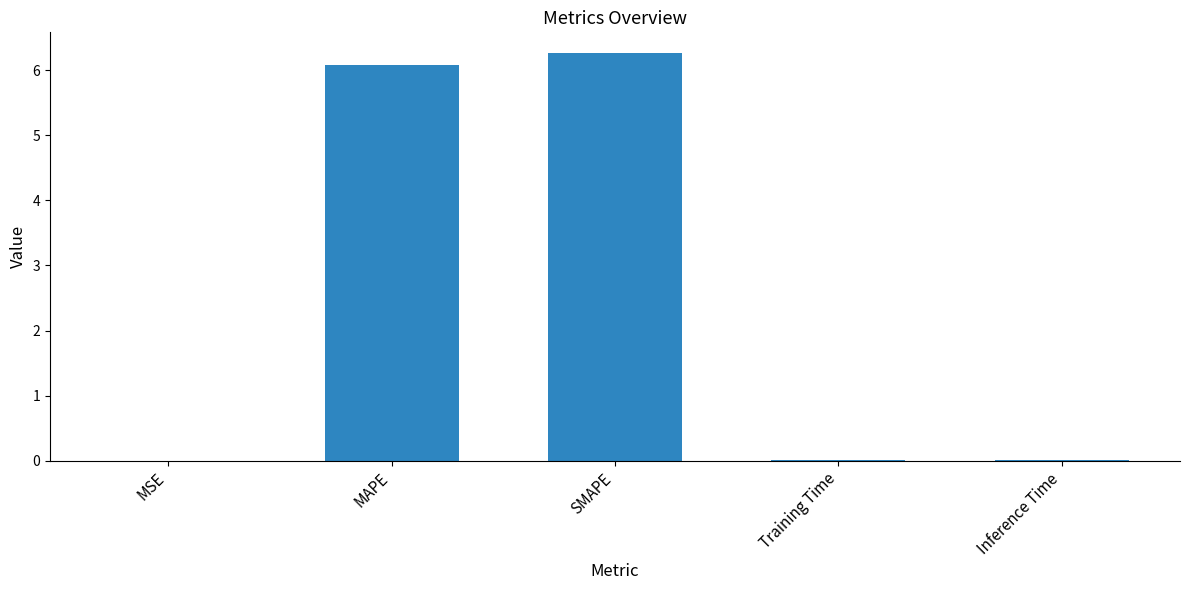

What is the maximum value shown in the chart?

6.3